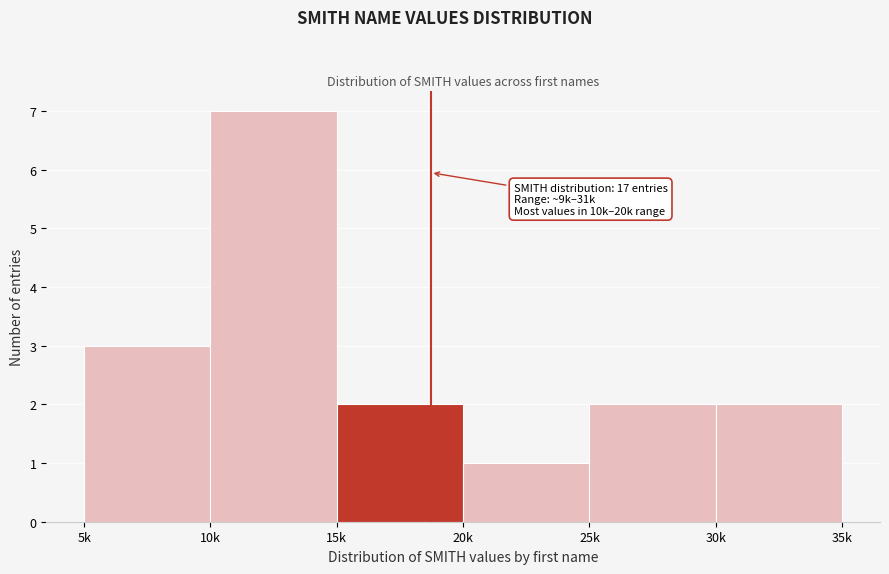

Reading left to right, what are all the values shown in this chart?

3	7	2	1	2	2